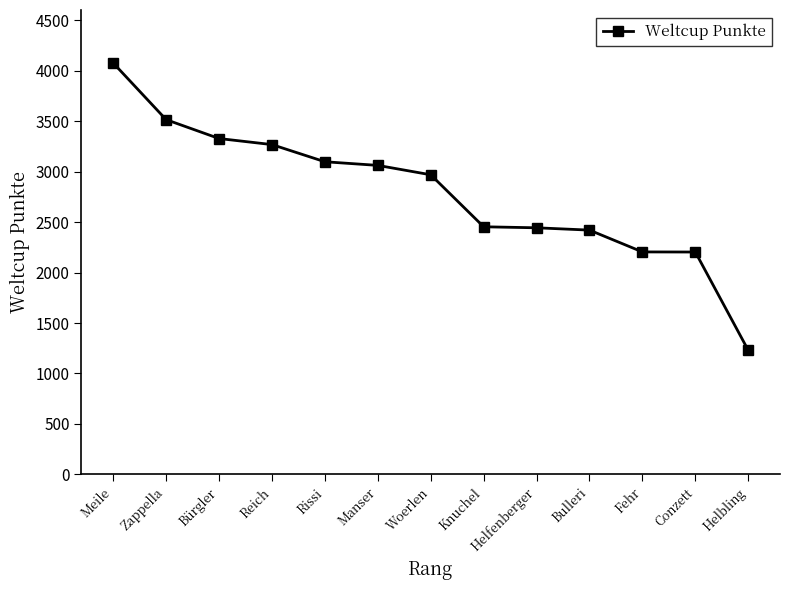

Which category has the highest value across all series?

Meile